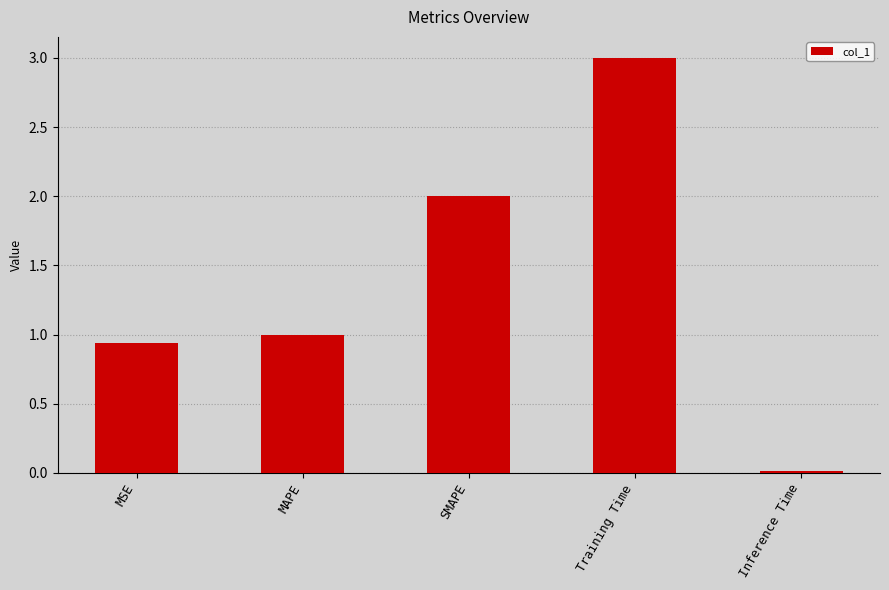

True or false: the data shows 1.3 at MSE.

False